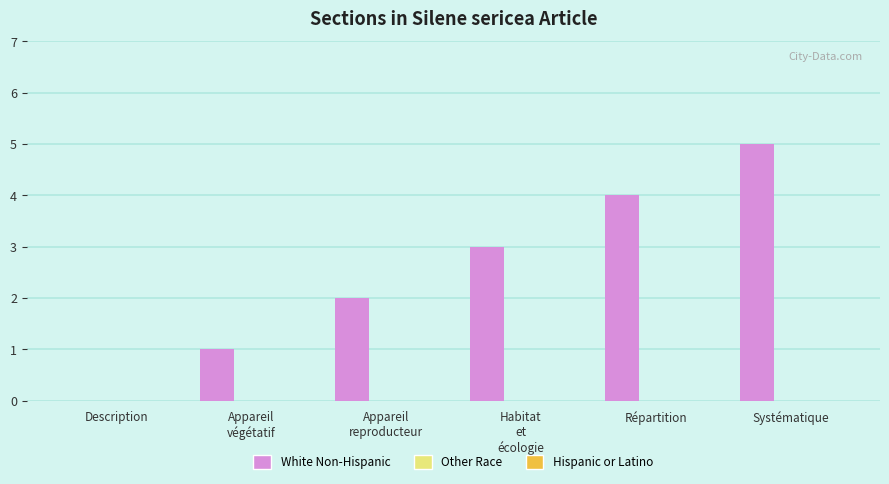

What is the greatest value displayed?

5